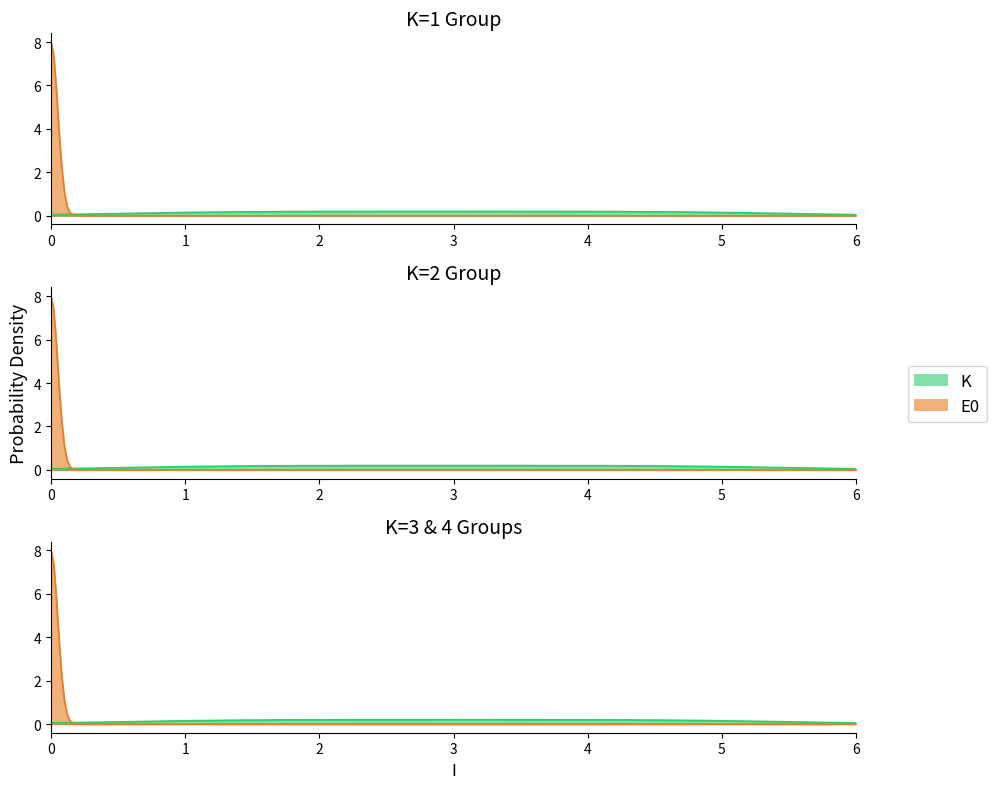

Which series changed the most between 1 and 1?

K